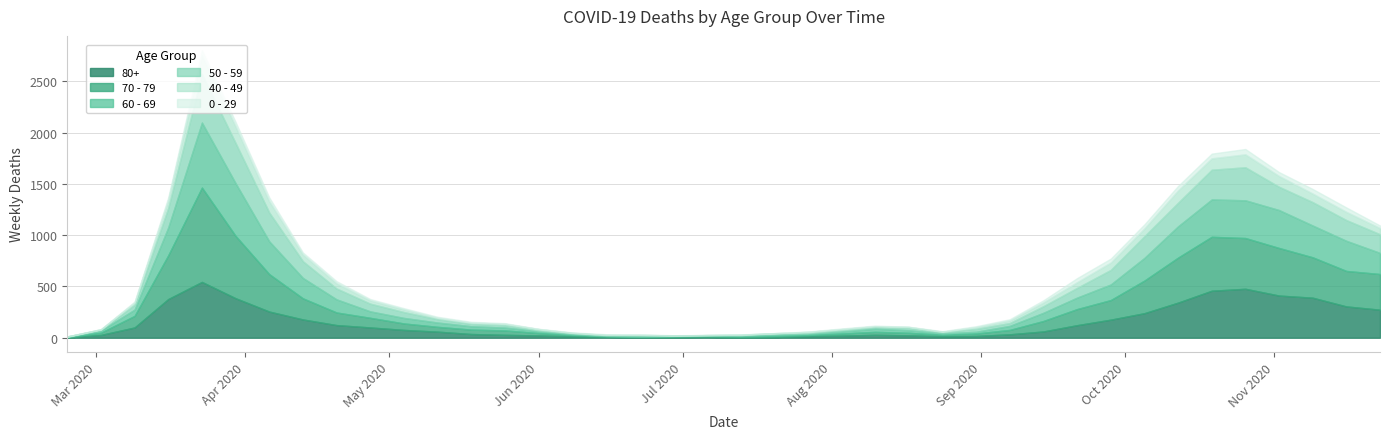

The 60 - 69 series shows 14 at 13. True or false?

False